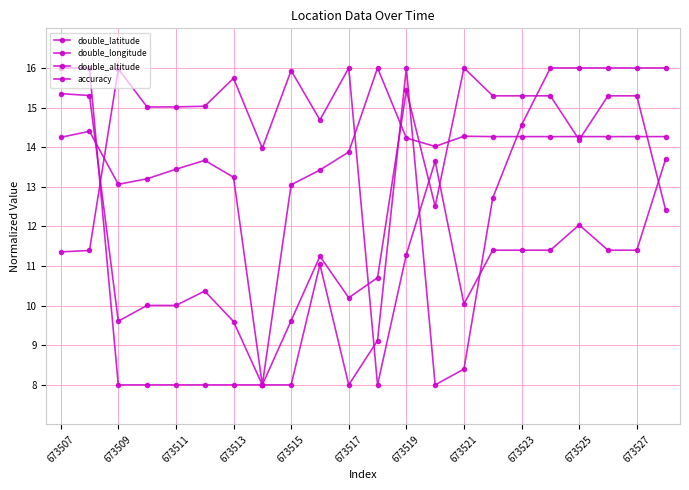

How many lines are shown in the chart?

4